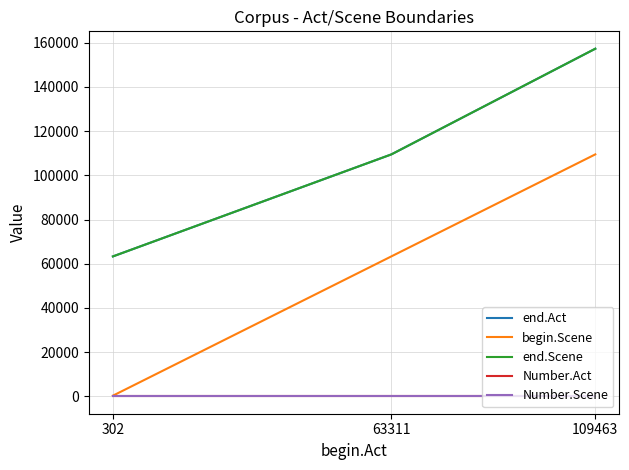

Is this an area chart (filled region under the line)?

No